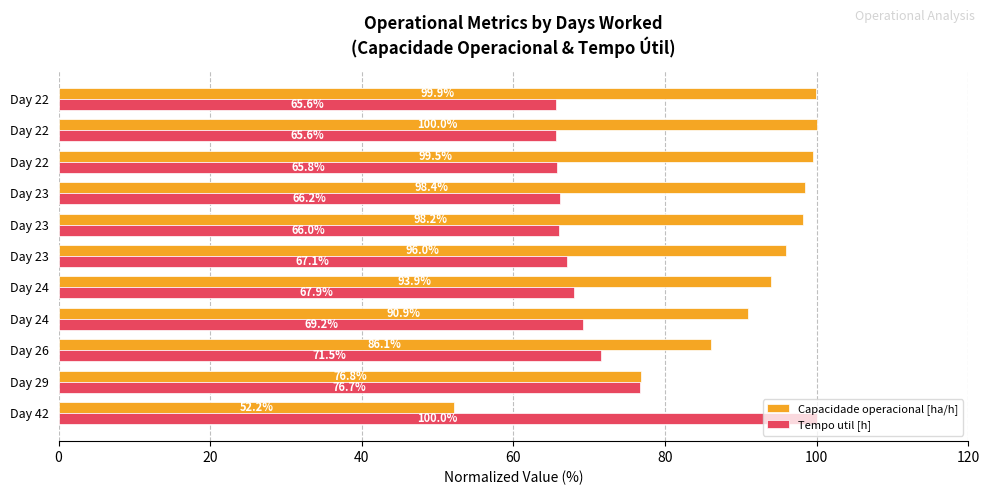

How many series are shown in this chart?

2